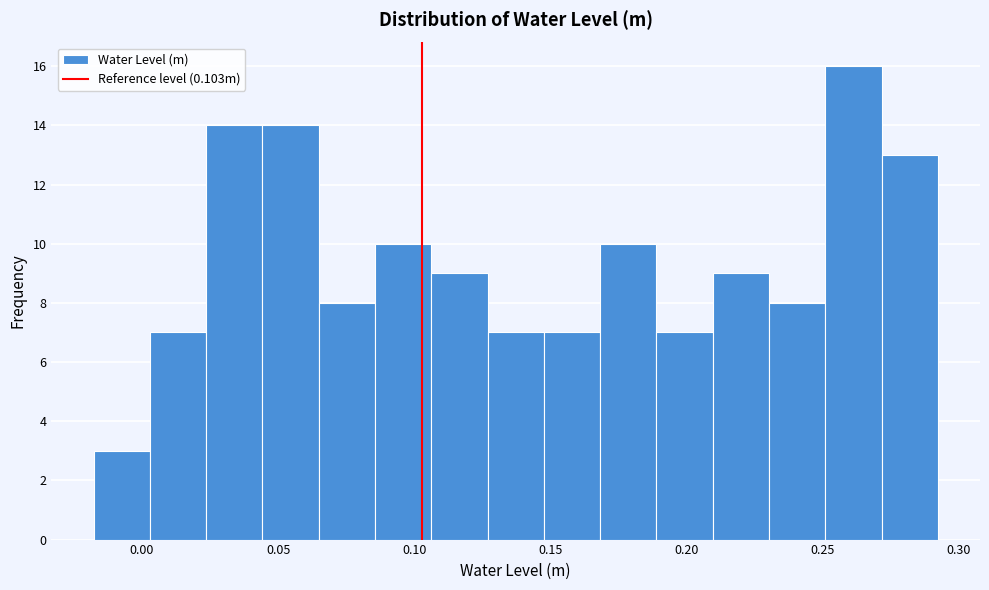

Reading left to right, list every bar in this chart as the range it spans on the x-axis followed by its height. Neither the bar edges nor the heights are printed on the chart, so give them approximately, as read against the axes.

-0.020 to 0.005: 3
0.005 to 0.025: 7
0.025 to 0.045: 14
0.045 to 0.065: 14
0.065 to 0.085: 8
0.085 to 0.105: 10
0.105 to 0.125: 9
0.125 to 0.150: 7
0.150 to 0.170: 7
0.170 to 0.190: 10
0.190 to 0.210: 7
0.210 to 0.230: 9
0.230 to 0.250: 8
0.250 to 0.270: 16
0.270 to 0.290: 13